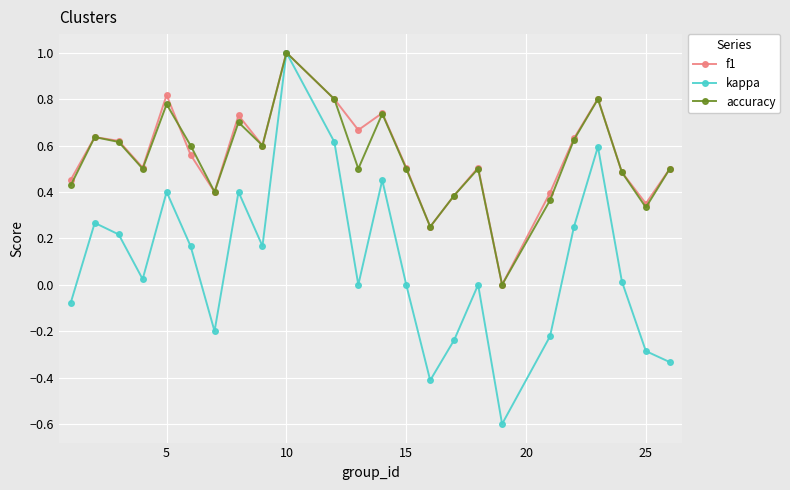

What is the difference between the maximum and minimum values in the accuracy series?

1.0